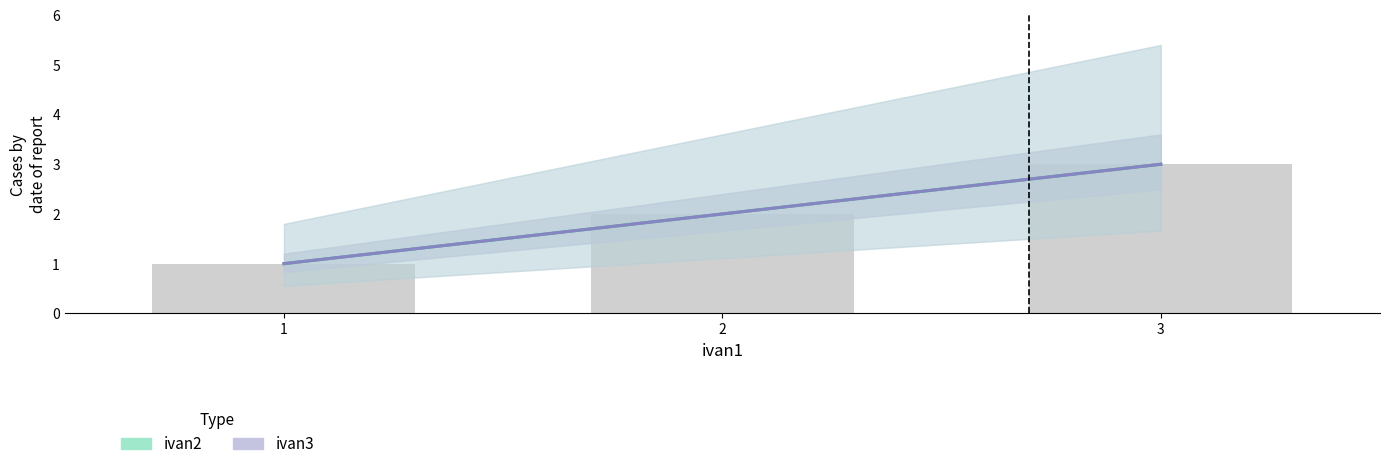

How many groups of bars are there?

3